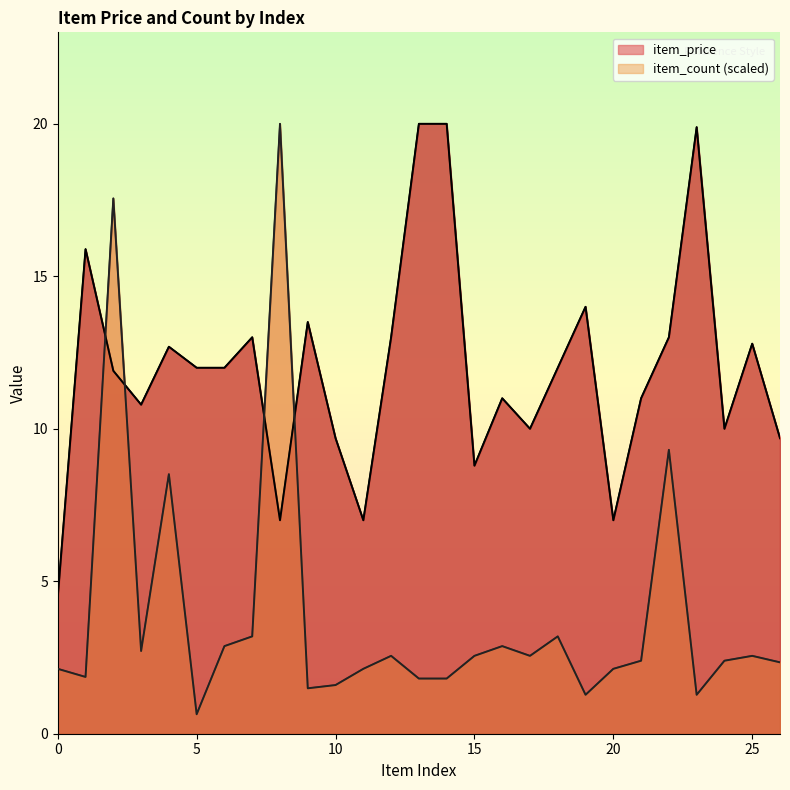

How many data points in item_count are less than 2?

8